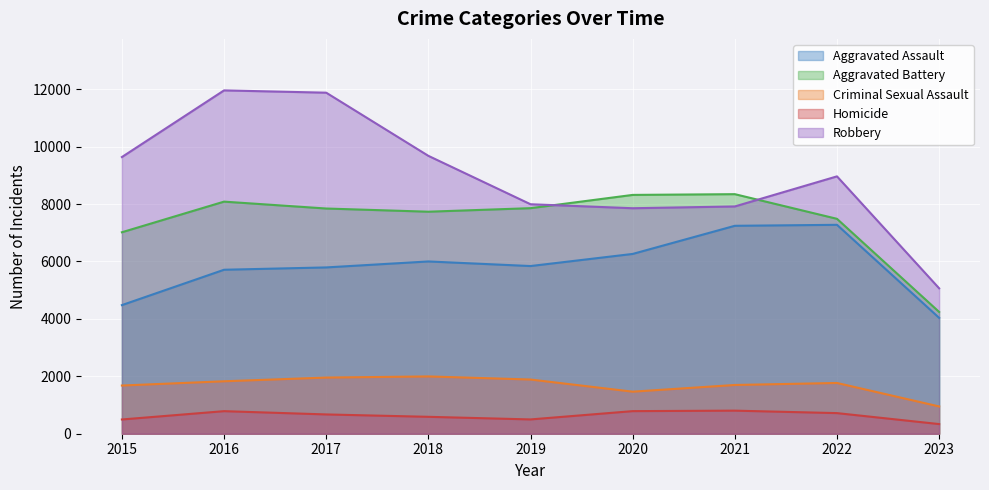

What is the approximate value of Homicide at 2018, to the nearest 50?

600